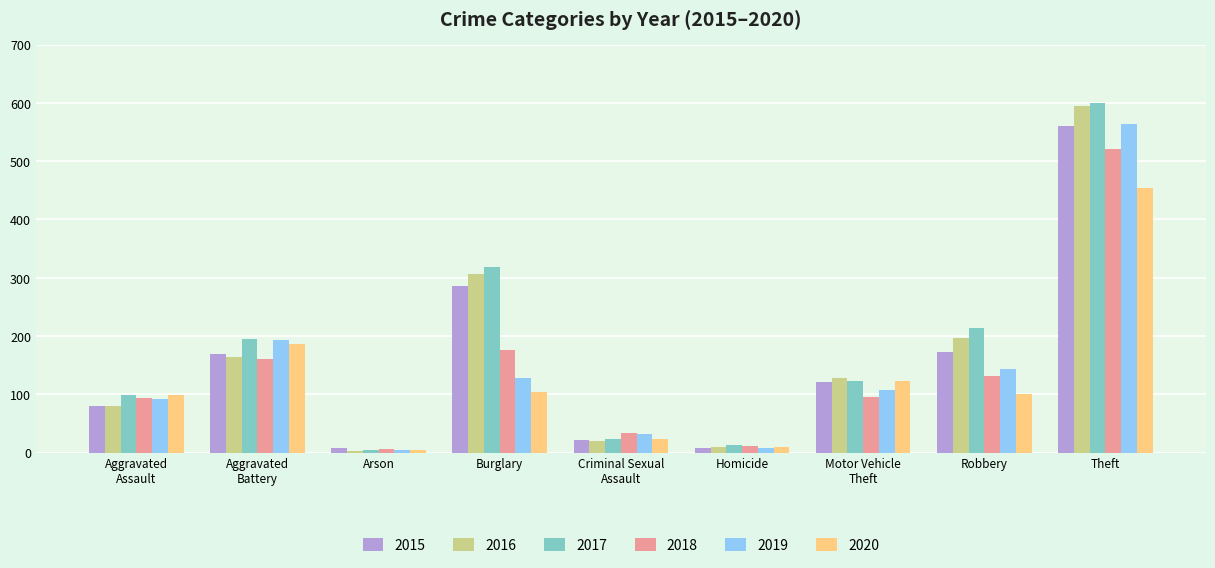

What is the value of the 2019 bar at the 2nd from the left?

193